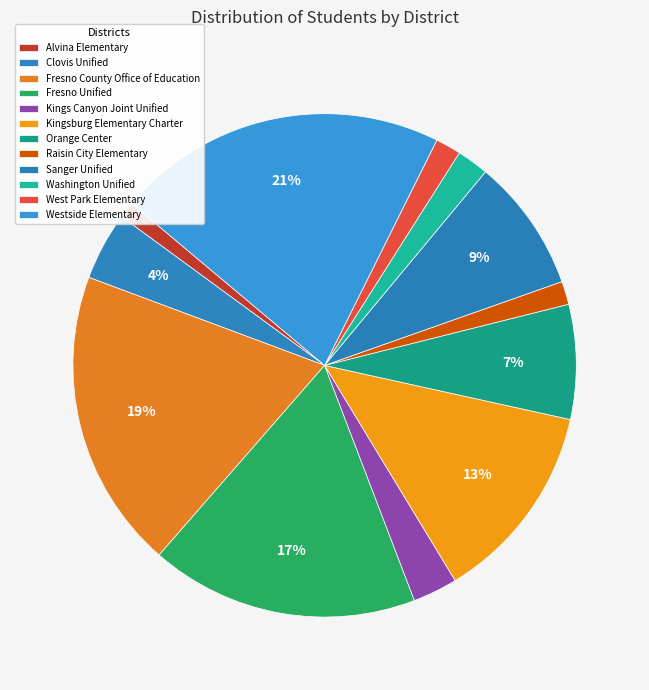

Is Kings Canyon Joint Unified the majority of the pie?

No